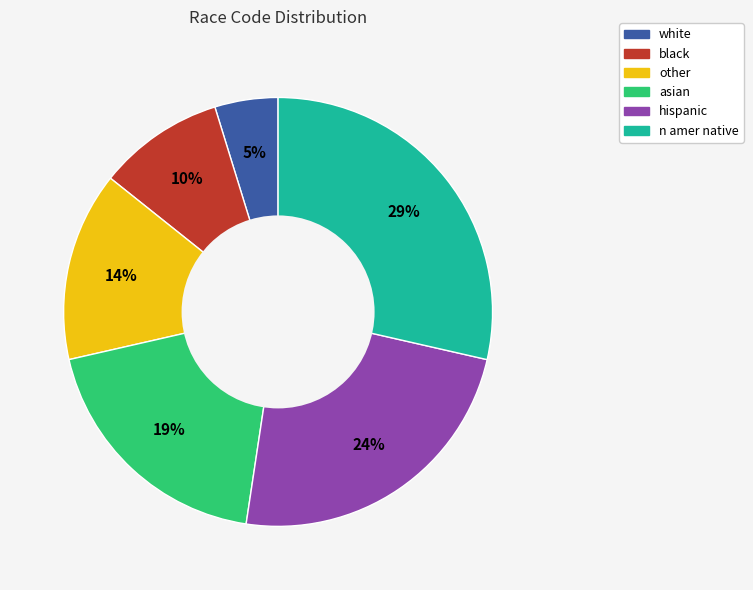

Rank the categories by value from highest to lowest.

n amer native, hispanic, asian, other, black, white